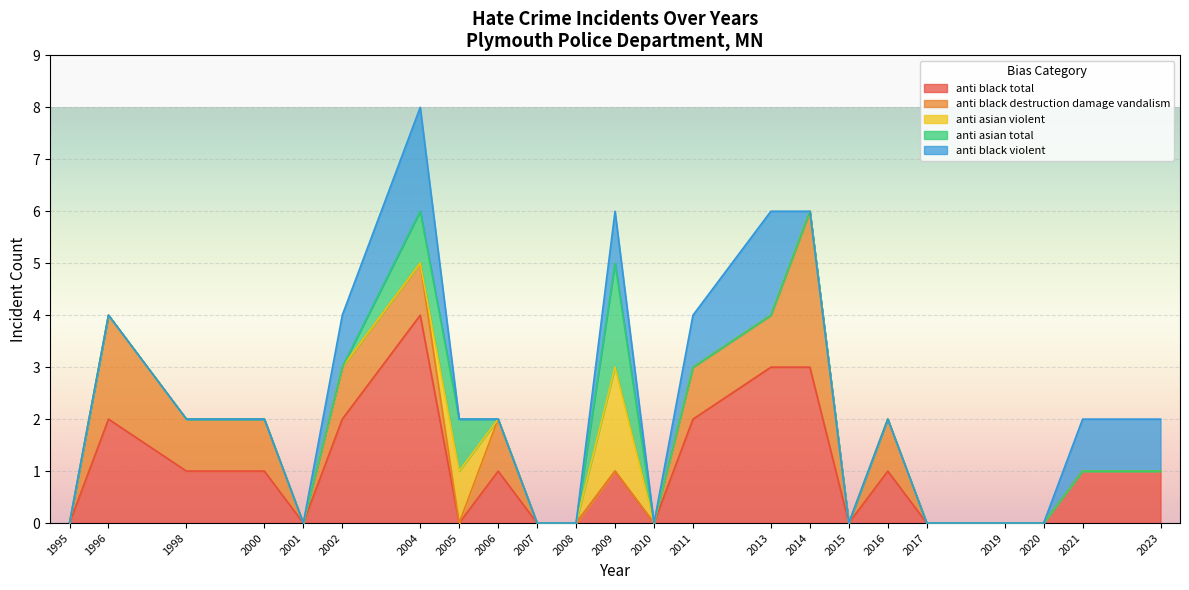

Is it true that anti black total equals 2 at 2020?

False